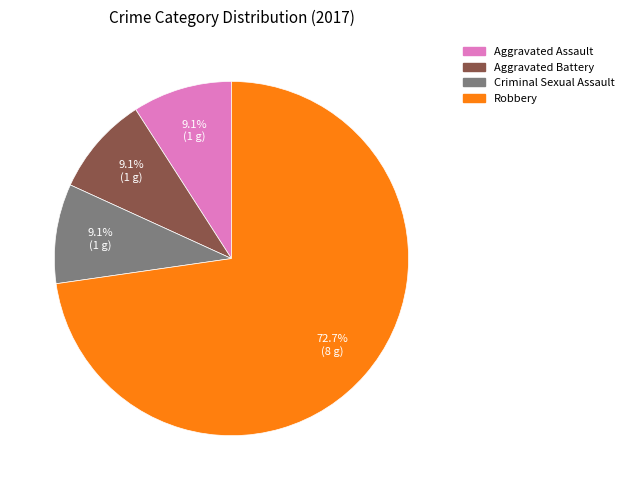

Is there any slice that represents more than half of the pie?

Yes